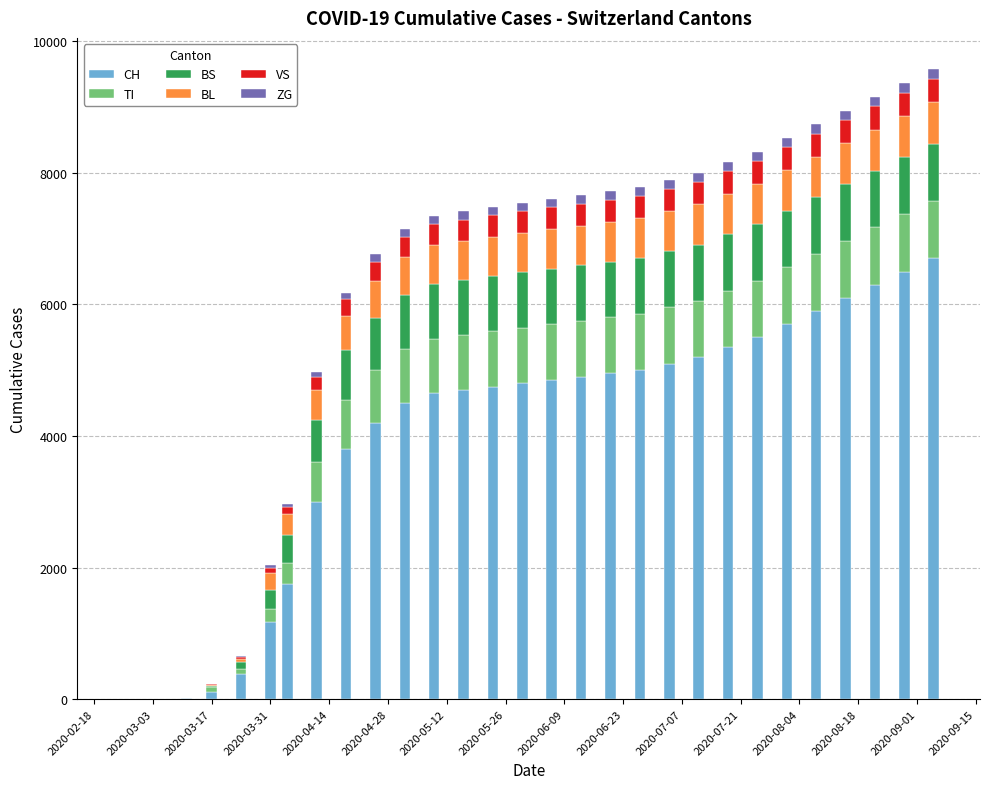

What are all the series names shown in the legend?

CH, TI, BS, BL, VS, ZG